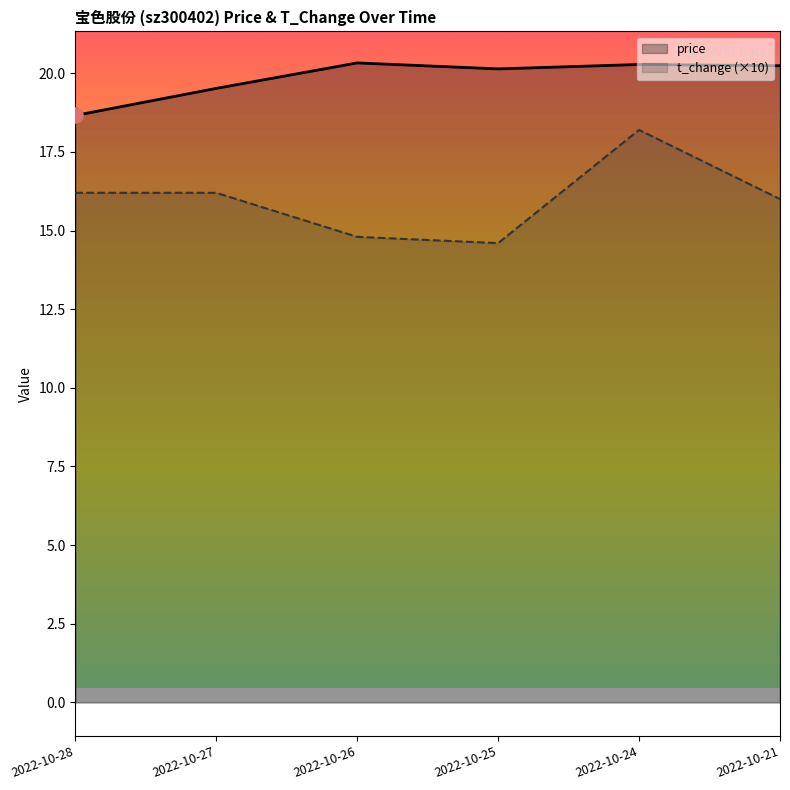

Which series has the largest total across all categories?

price